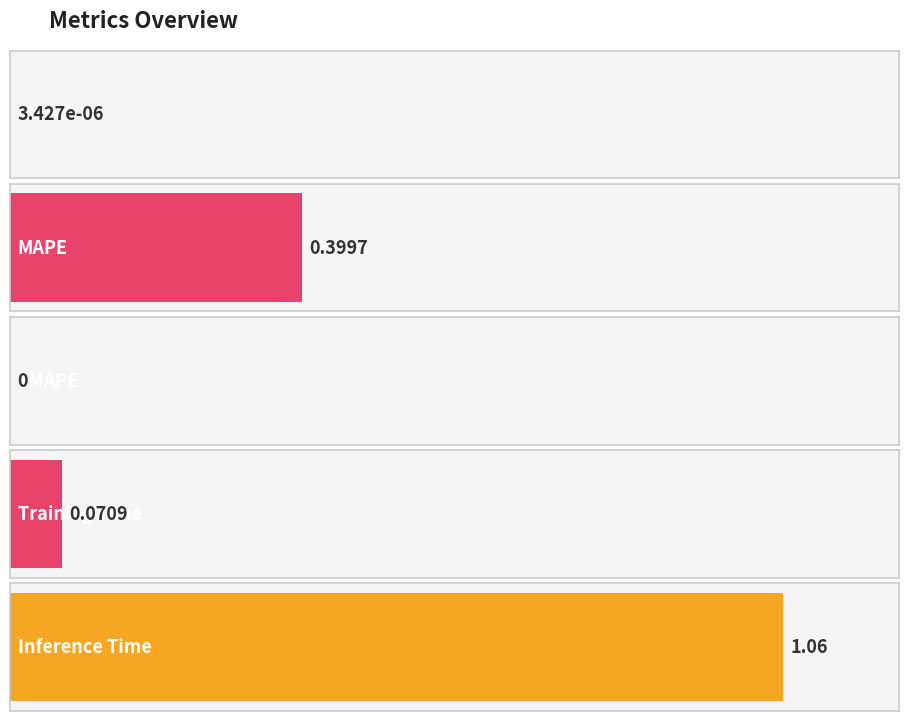

True or false: the data shows 0.4 at MAPE.

True